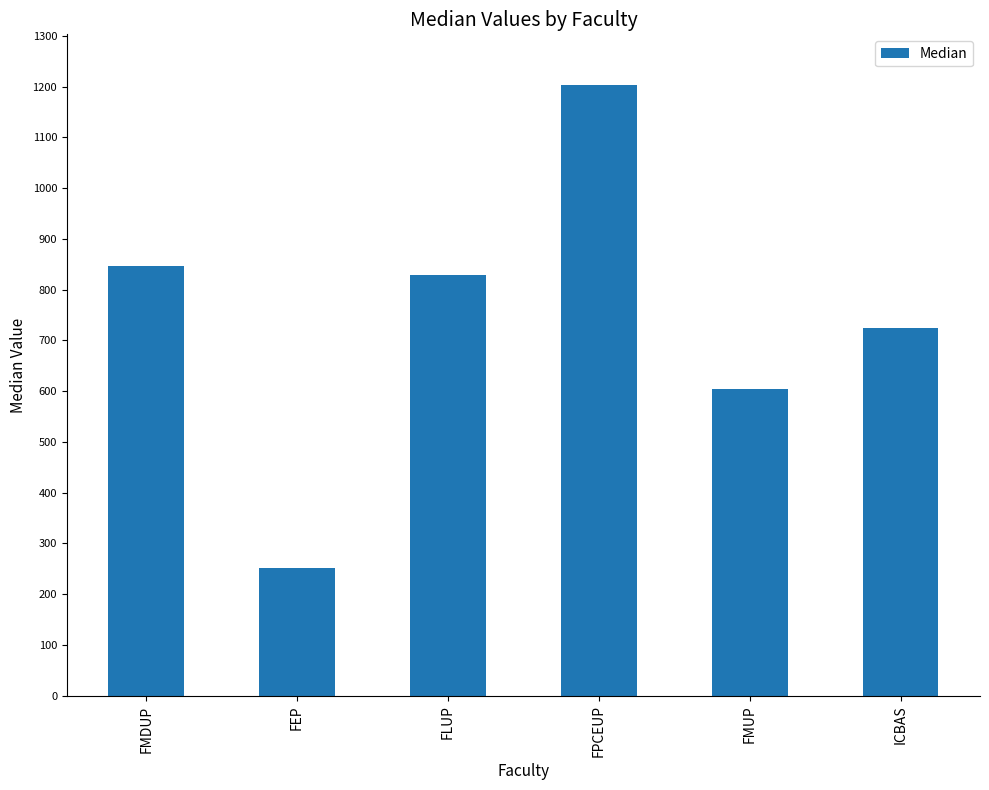

Count the number of categories in the chart.

6